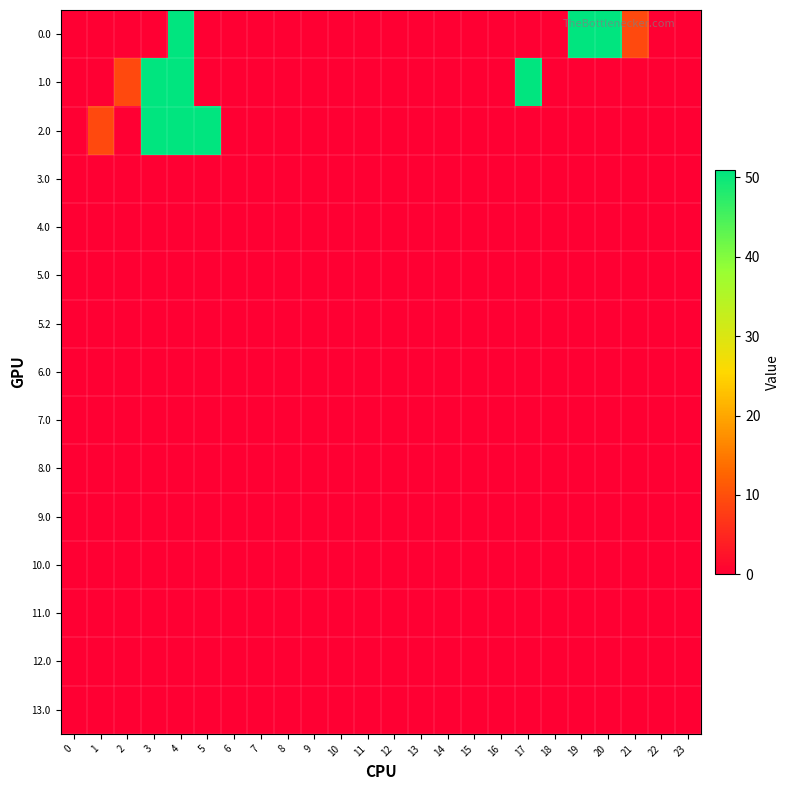

List the series in order of their peak value, highest first.

2.0, 0.0, 1.0, 5.2, 3.0, 4.0, 5.0, 6.0, 7.0, 8.0, 9.0, 10.0, 11.0, 12.0, 13.0